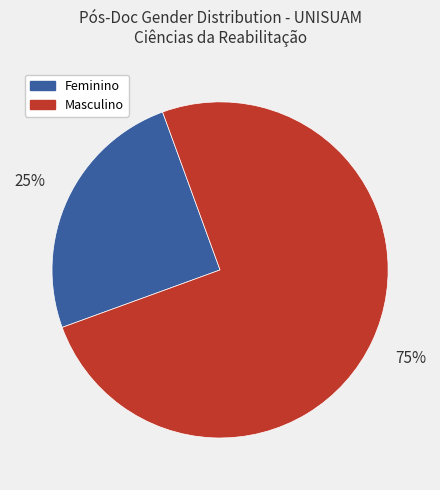

Does any single category account for the majority?

Yes